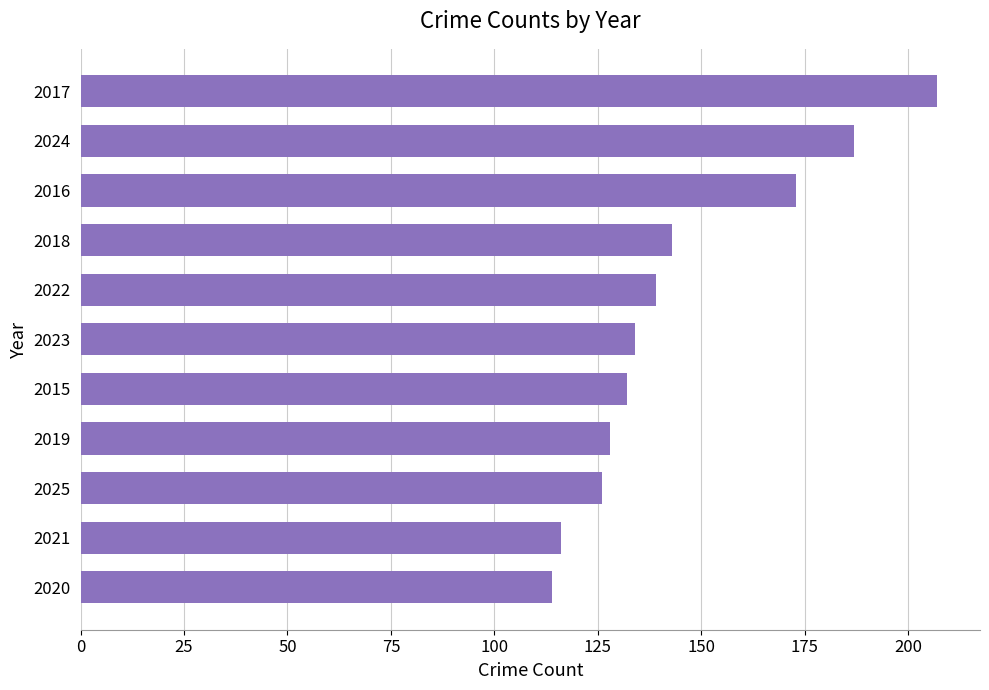

How many data points are less than 134?

5